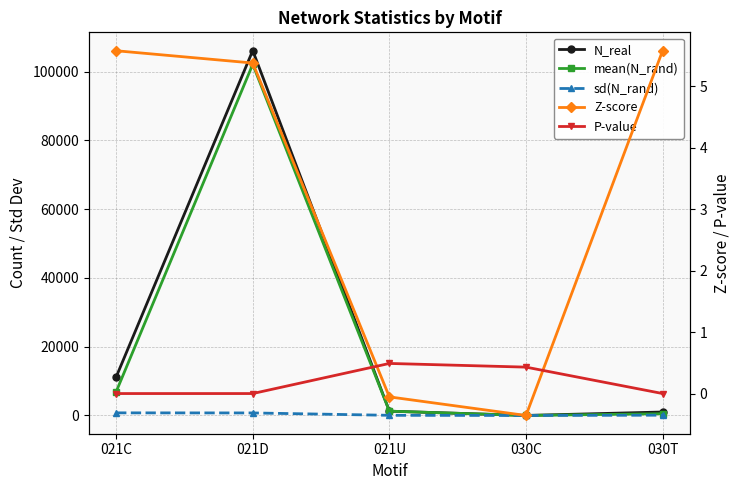

How many values in the Z-score series exceed 5?

3